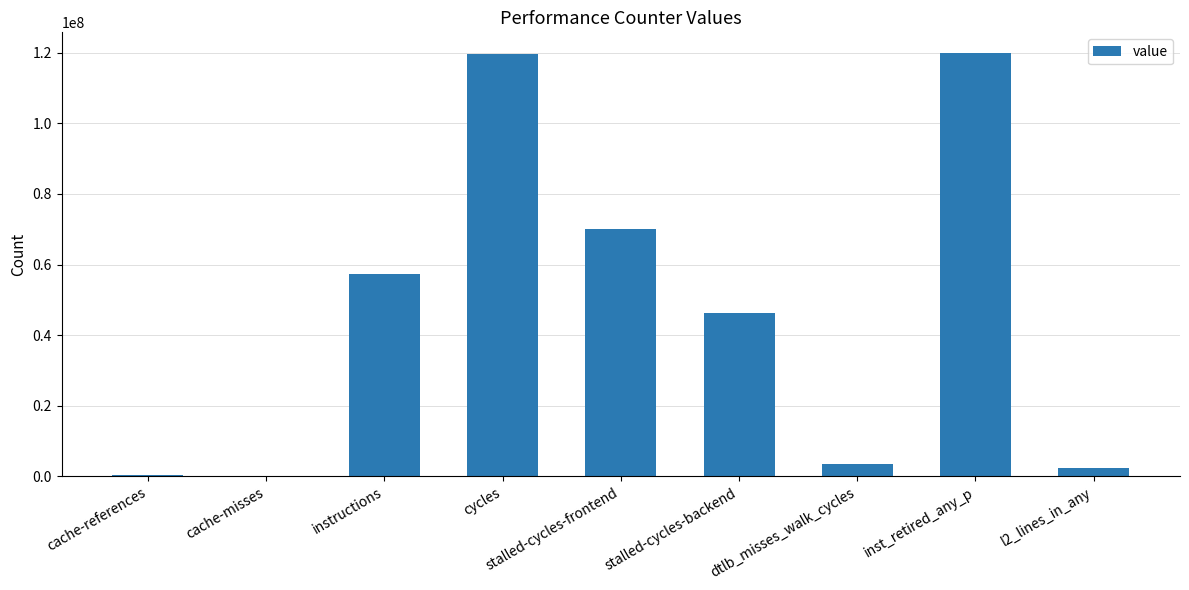

Is it true that the value at cycles is 44492951?

False